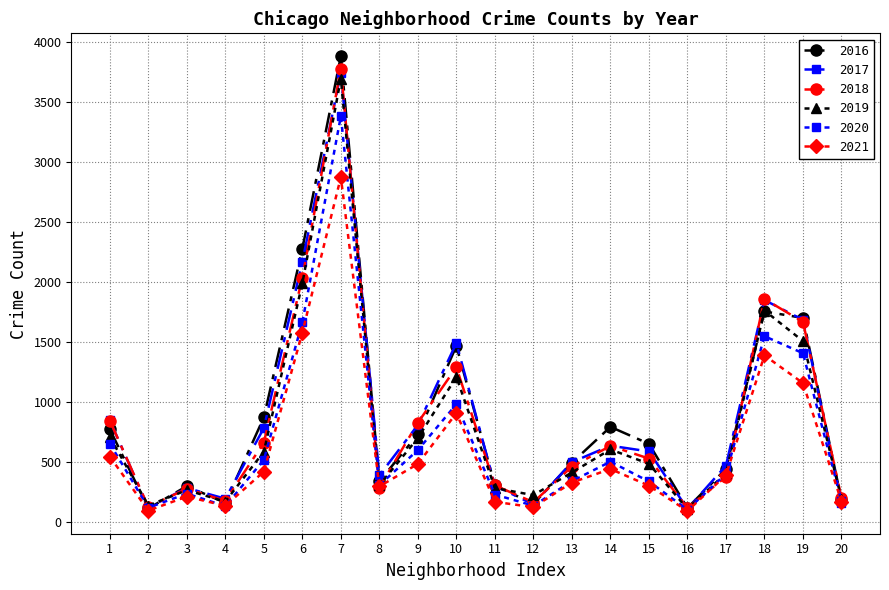

Count the number of data series in this chart.

6